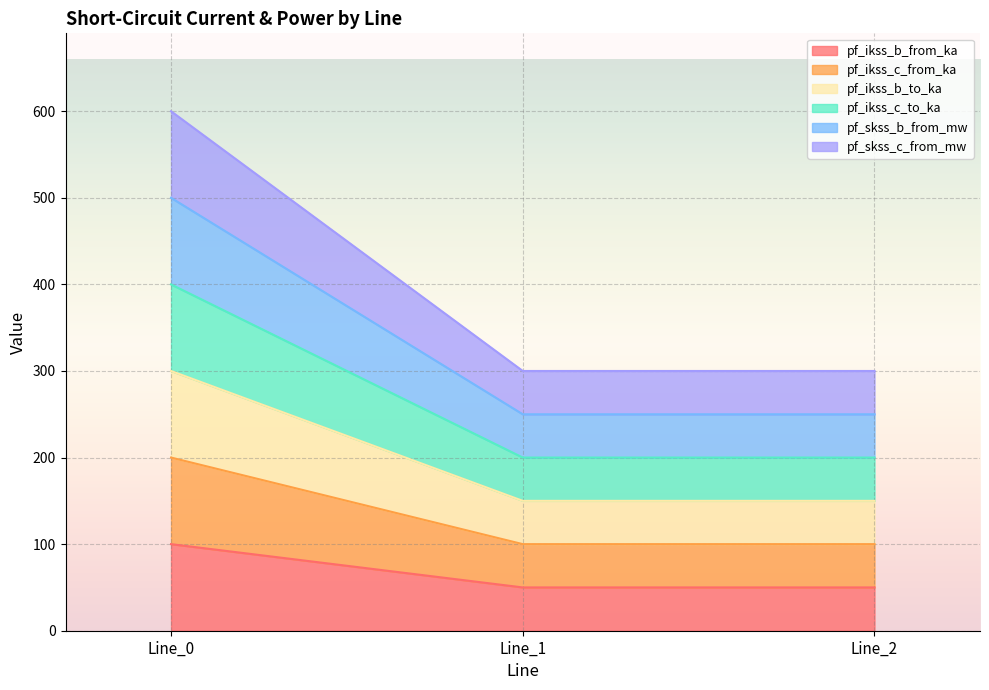

Does the chart display data point markers on the line(s)?

No